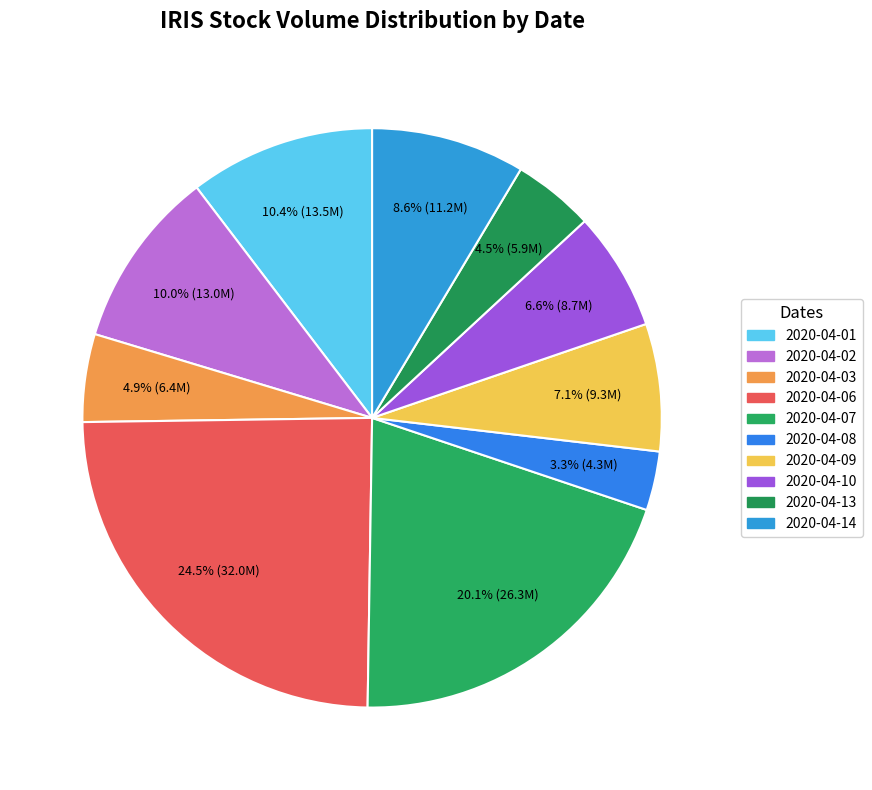

To the nearest percent, what portion does 2020-04-03 represent?

5%